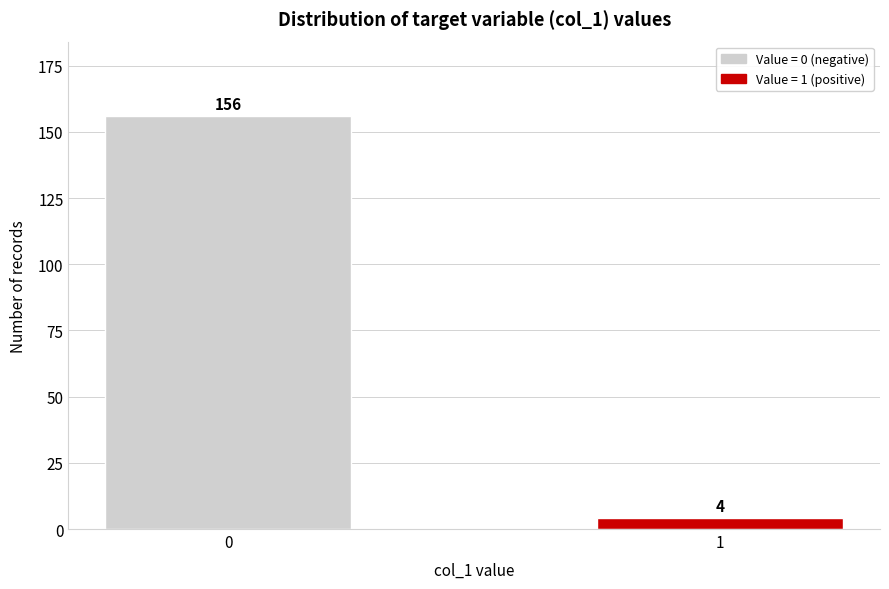

Reading left to right, what are all the values shown in this chart?

0=156	1=4